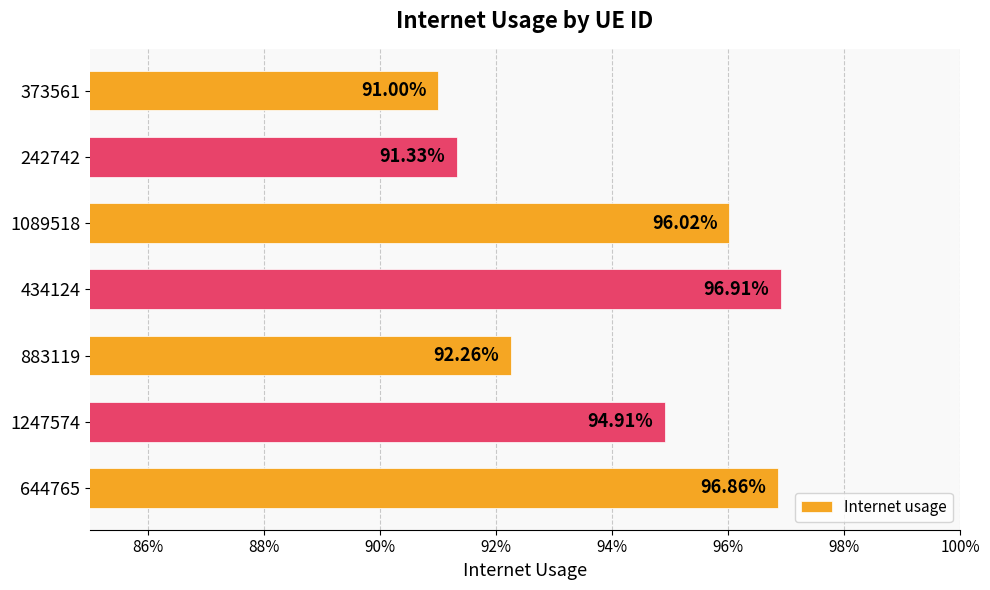

What is the average value?

0.9